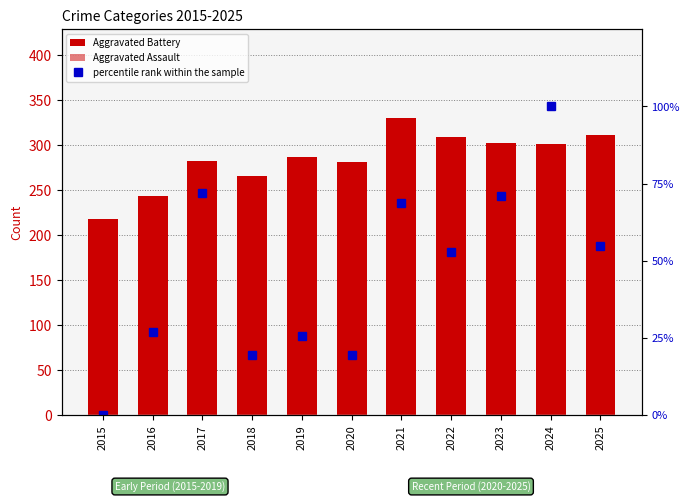

Is the value of Aggravated Battery at 2021 greater than the value of percentile rank within the sample at 2020?

Yes